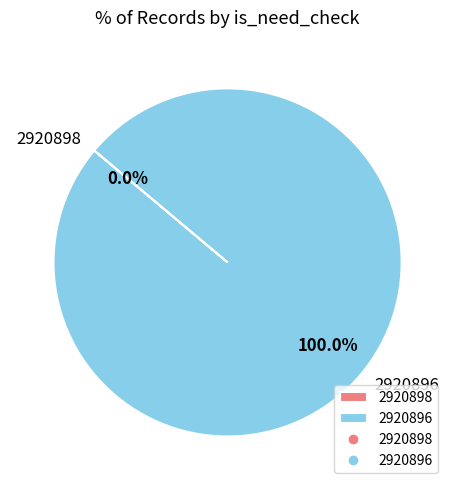

Which slice is the largest?

2920896